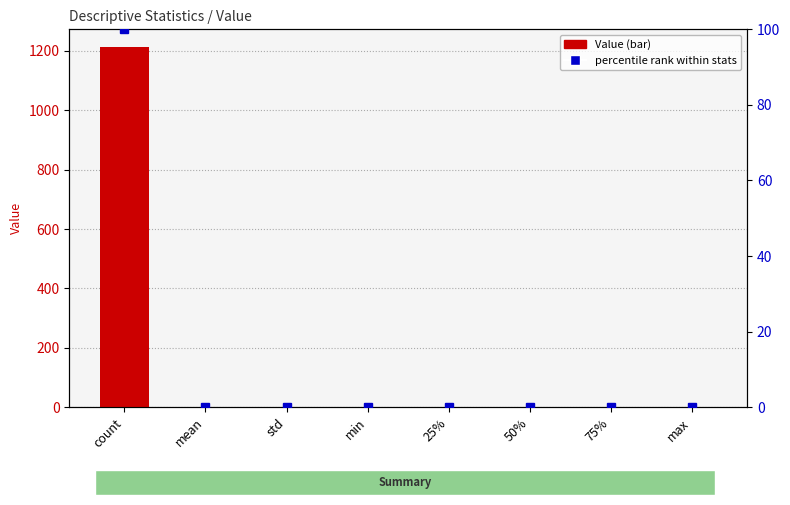

What is the highest value of the Value series?

1212.0